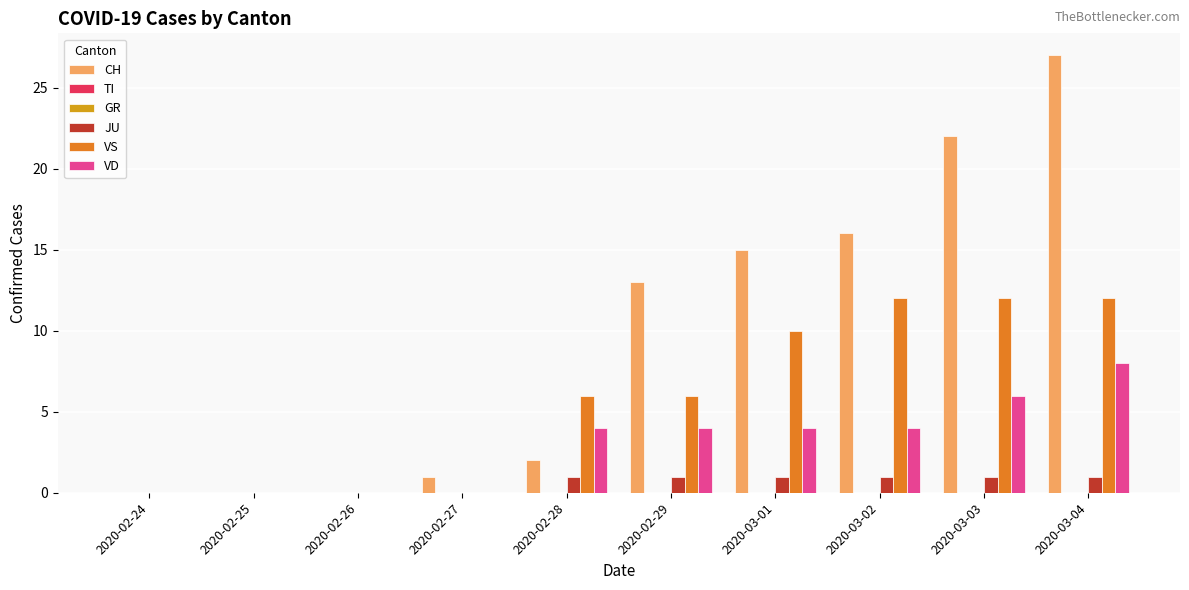

What is the spread (max minus min) of values at 2020-02-28?

6